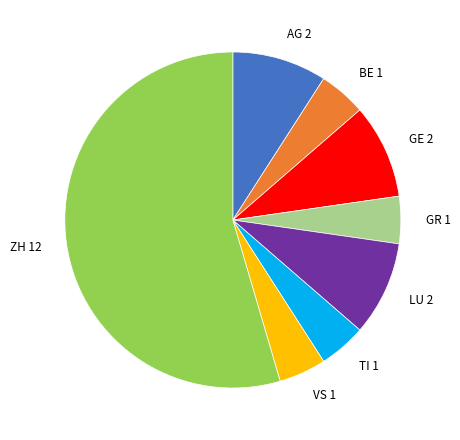

How many segments does this pie chart have?

8